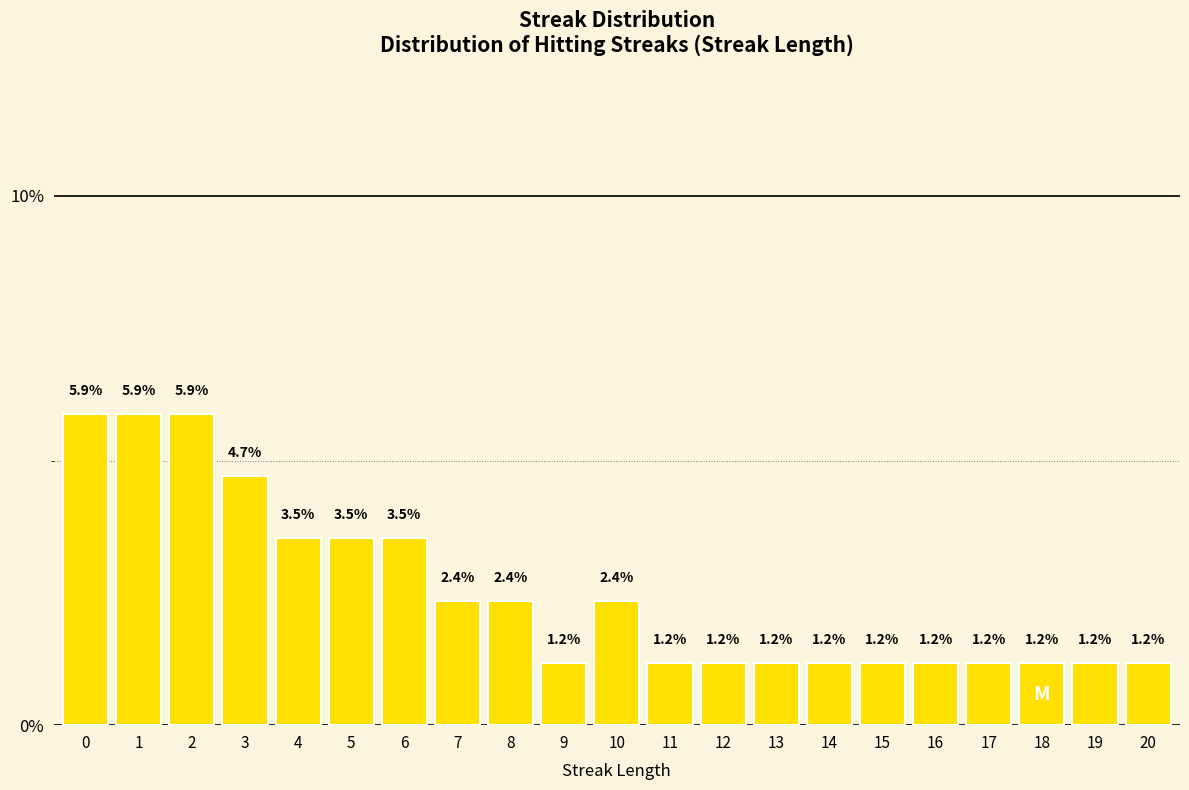

Reading left to right, what are all the values shown in this chart?

0=5.9	1=5.9	2=5.9	3=4.7	4=3.5	5=3.5	6=3.5	7=2.4	8=2.4	9=1.2	10=2.4	11=1.2	12=1.2	13=1.2	14=1.2	15=1.2	16=1.2	17=1.2	18=1.2	19=1.2	20=1.2